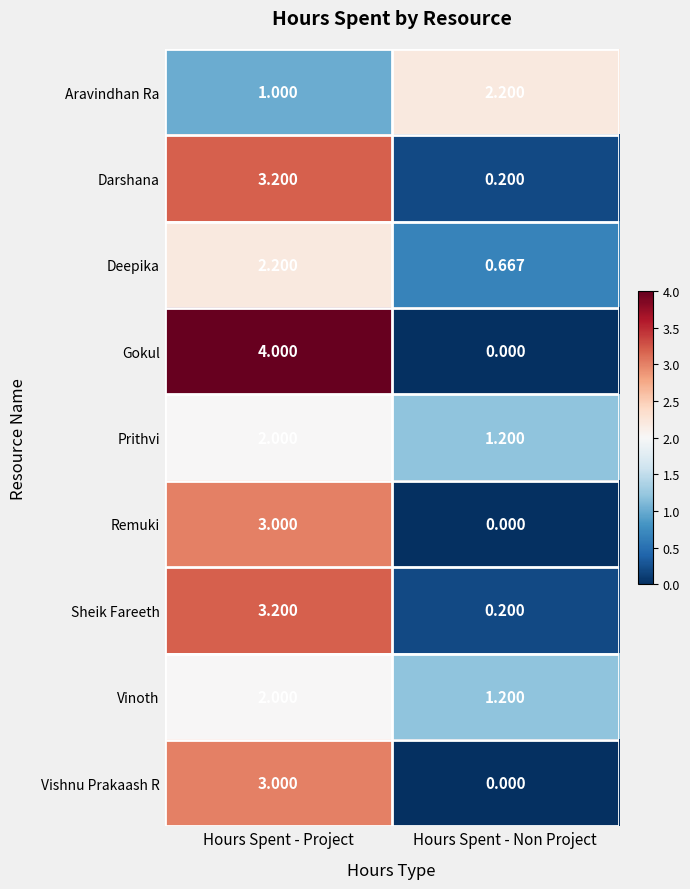

At which label does Darshana first exceed 3?

Hours Spent - Project